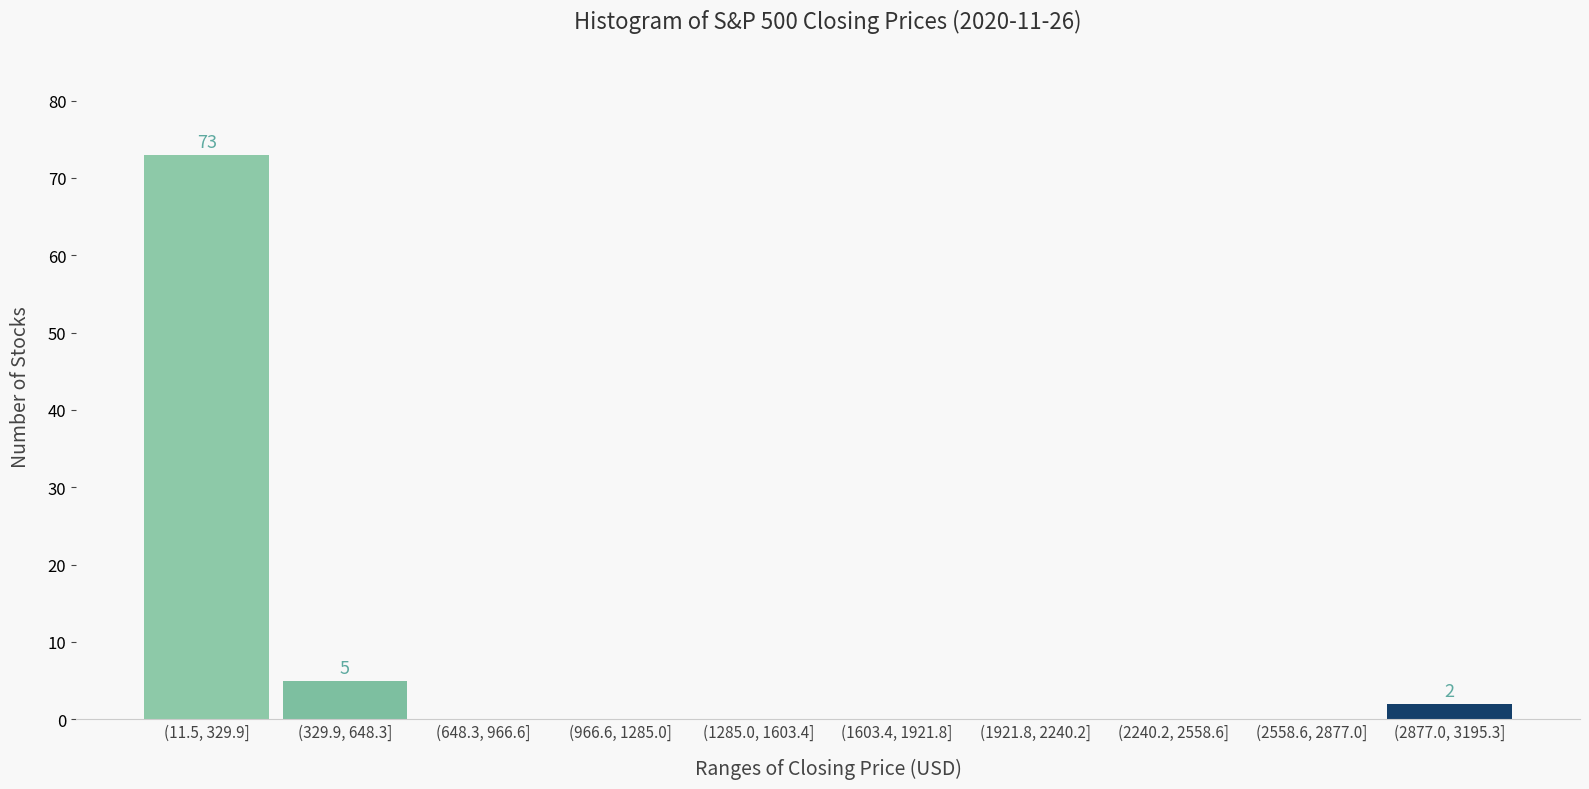

At which label is the value closest to 36?

(329.9, 648.3]